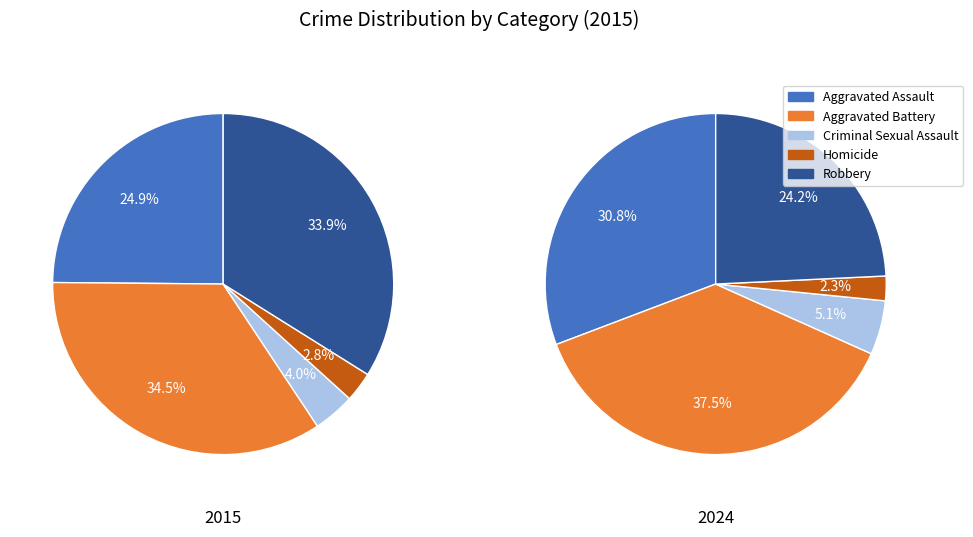

To the nearest percent, what percentage of the pie is Aggravated Battery?

34%